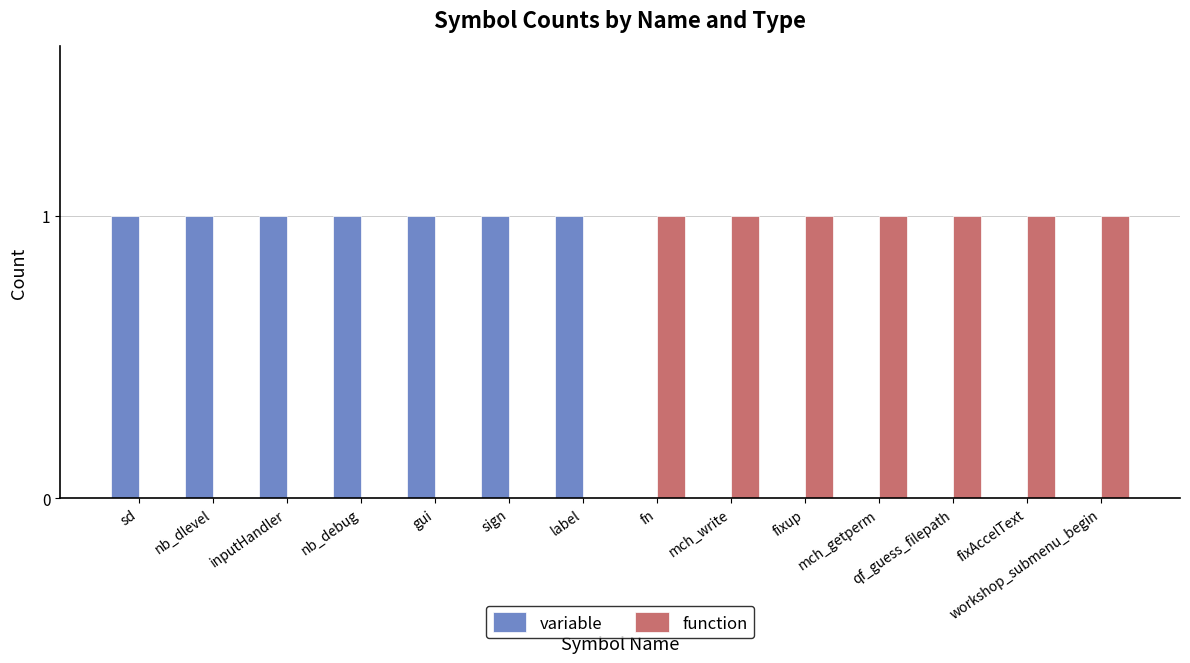

The variable series shows 1 at sign. True or false?

True